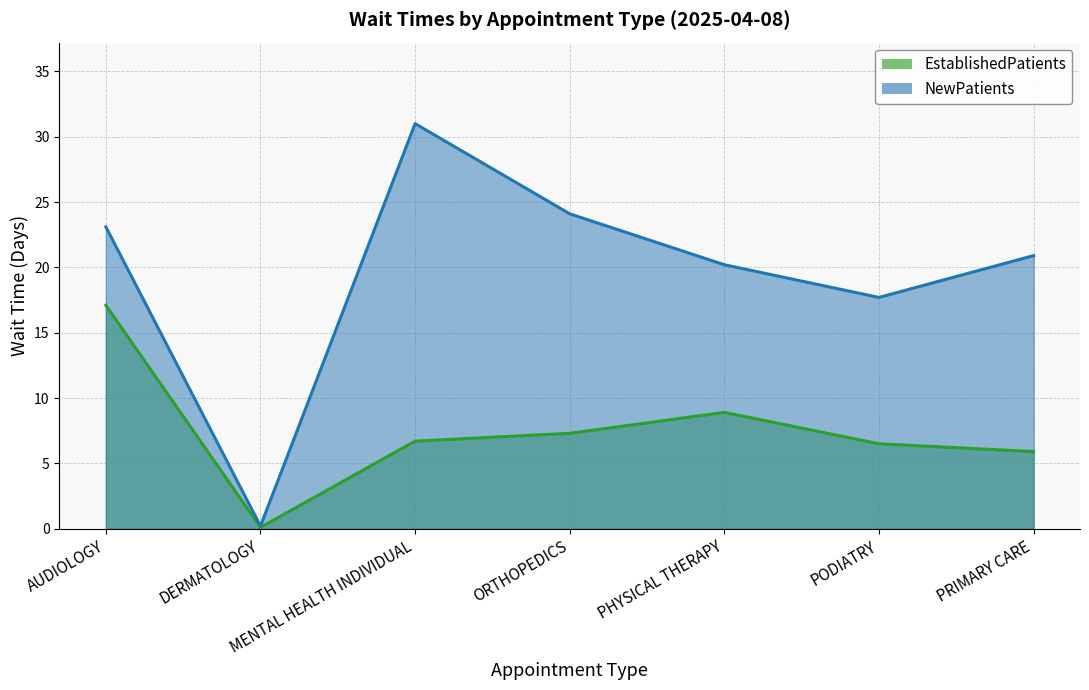

What is the total value across all series at PRIMARY CARE?

26.8